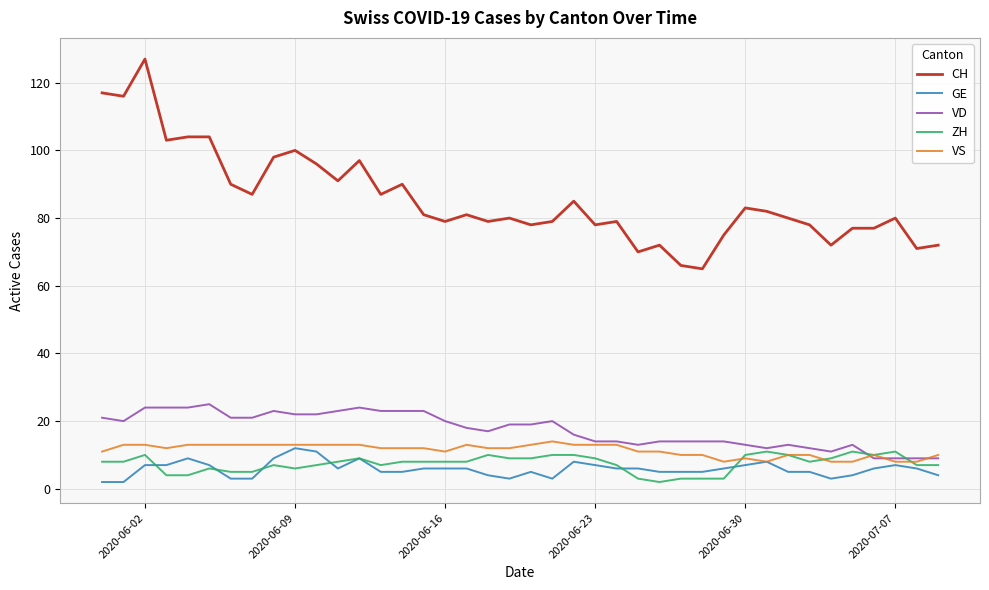

True or false: GE and CH cross at least once.

False